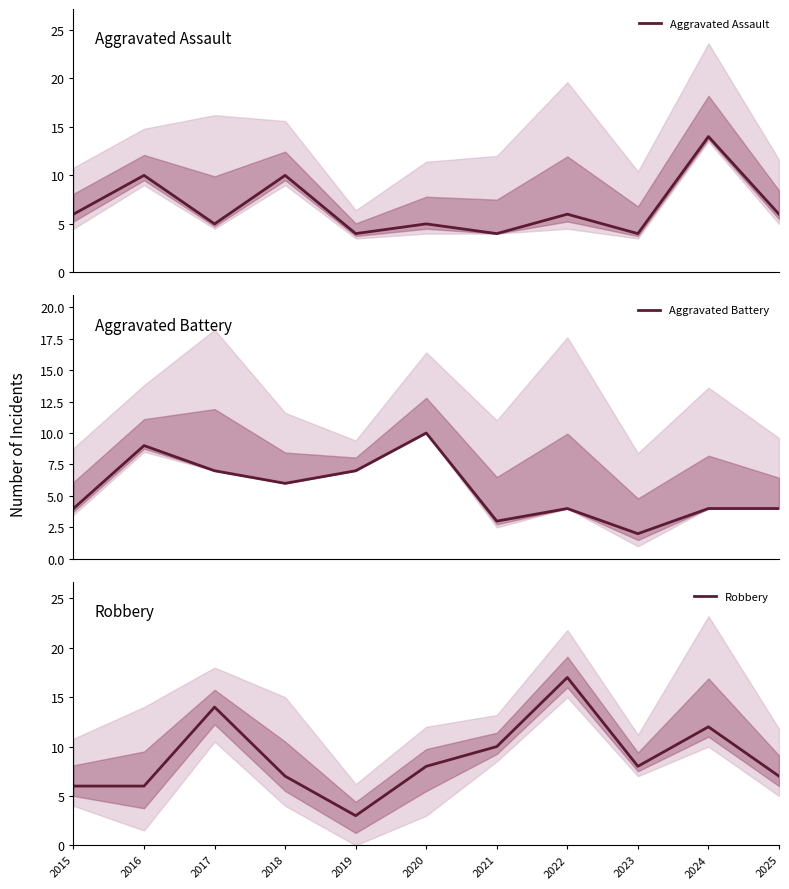

Which series has the largest total across all categories?

Robbery